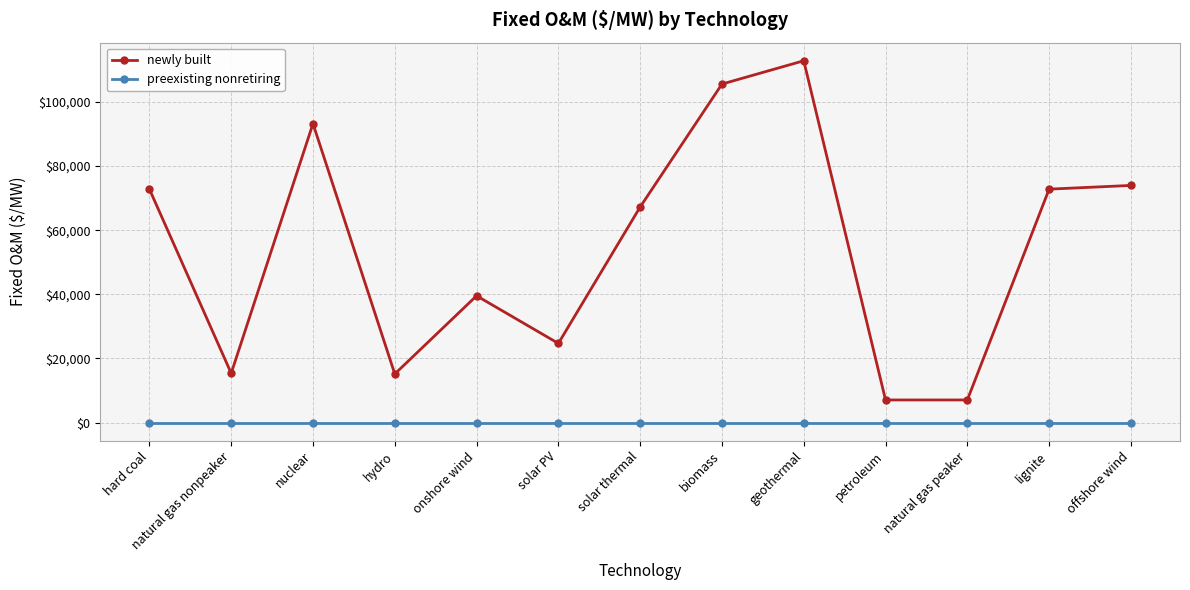

Which series has the largest total across all categories?

newly built